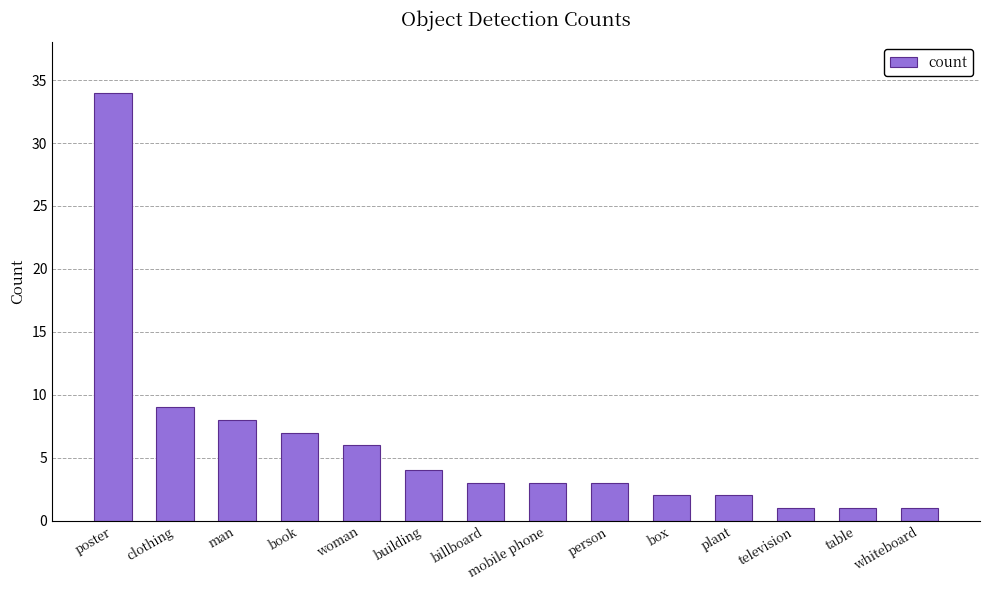

The chart shows a value of 17 at poster. True or false?

False